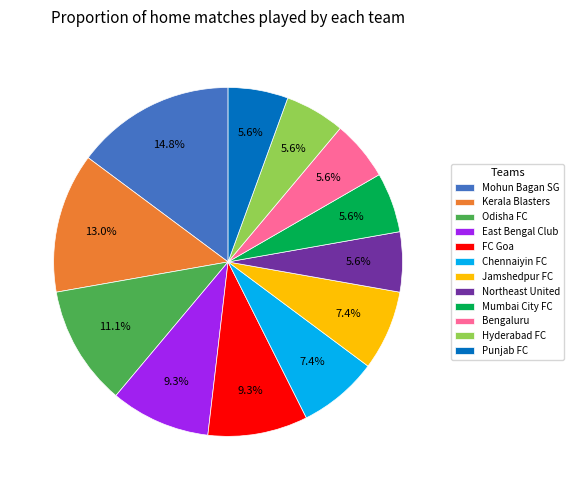

To the nearest percent, what portion does Bengaluru represent?

6%